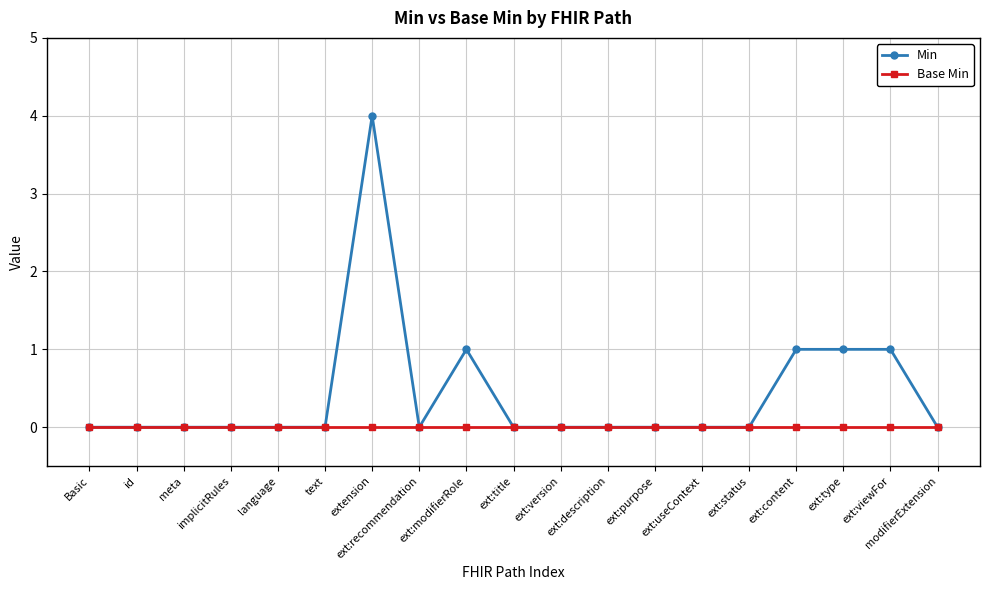

Which series has the largest total across all categories?

Min